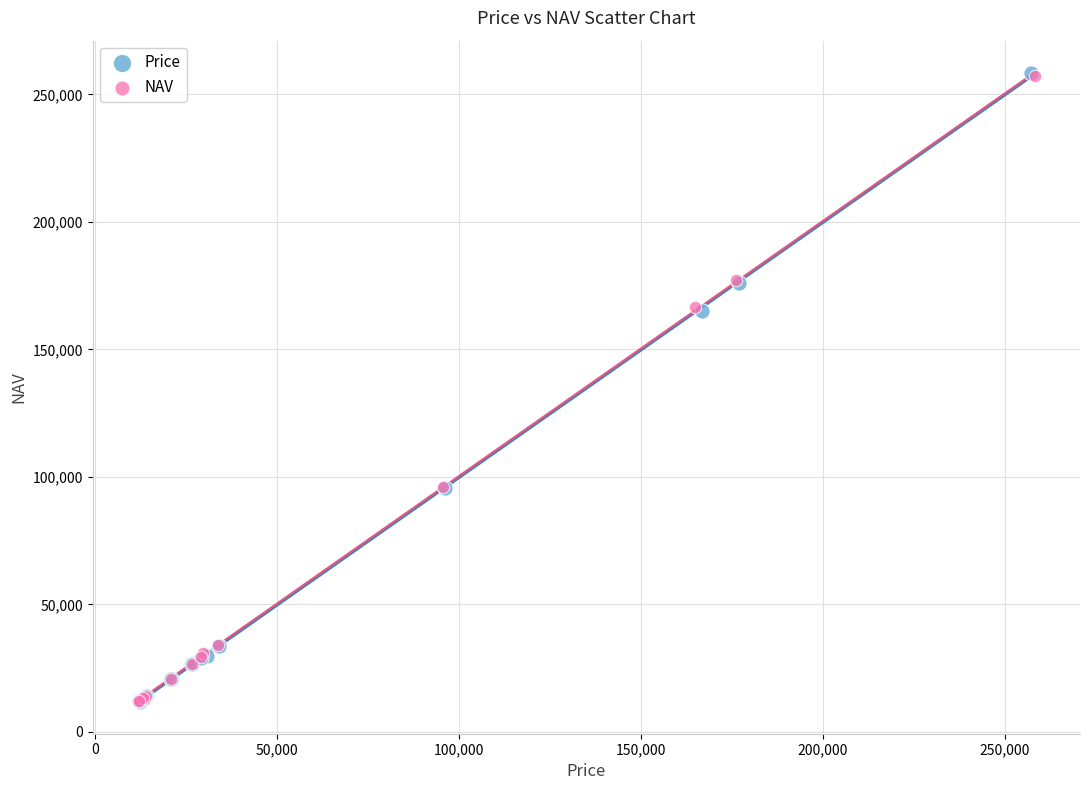

Which series has the largest Y range (max minus min)?

Price